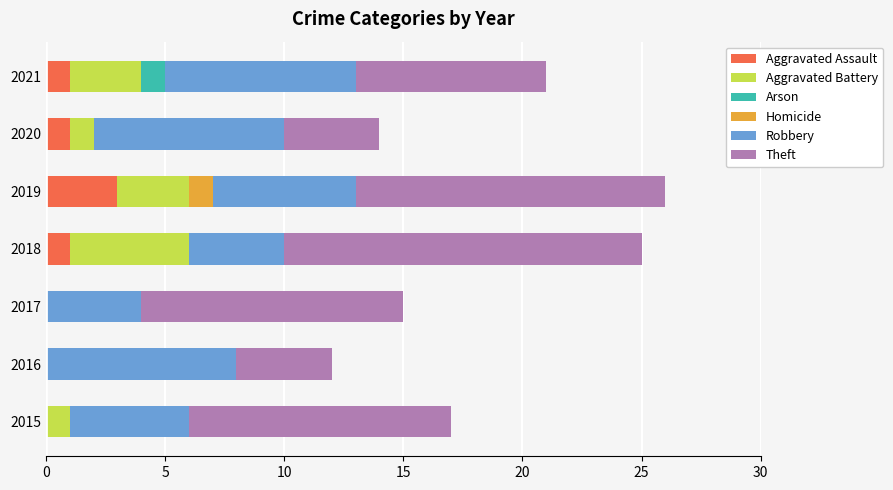

What is the total value across all series at 2015?

17